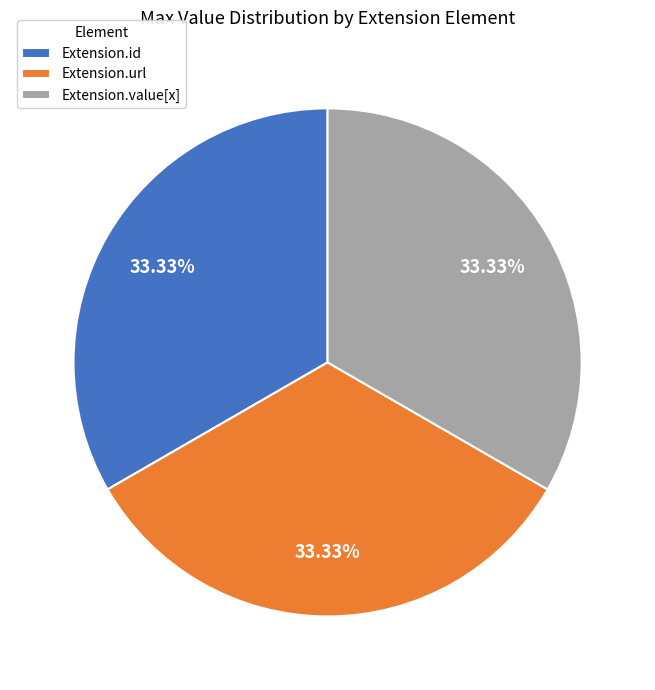

What is the ratio of the value at Extension.id to the value at Extension.url?

1.0